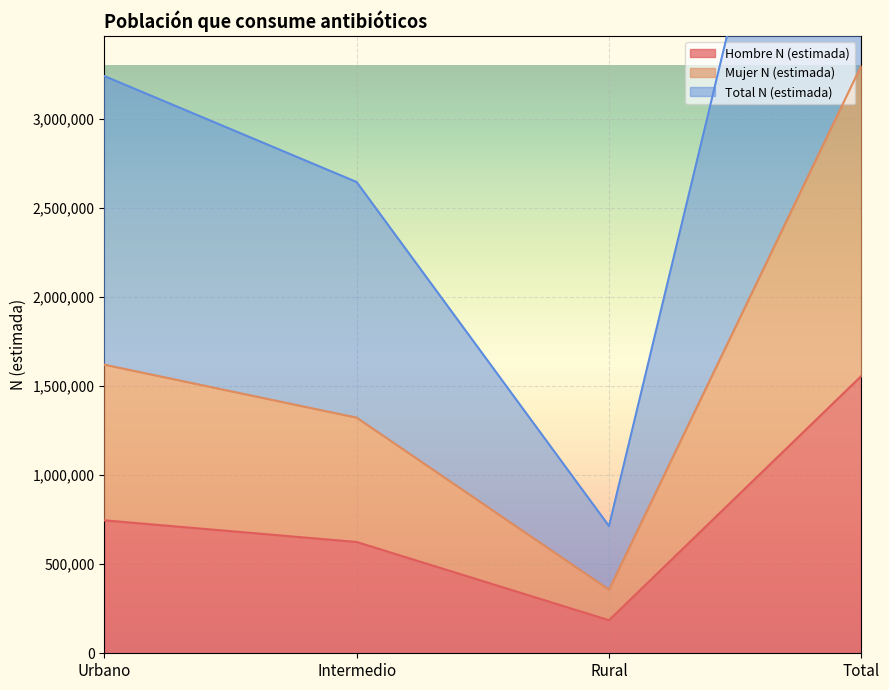

Which category has the lowest value in the Hombre N (estimada) series?

Rural